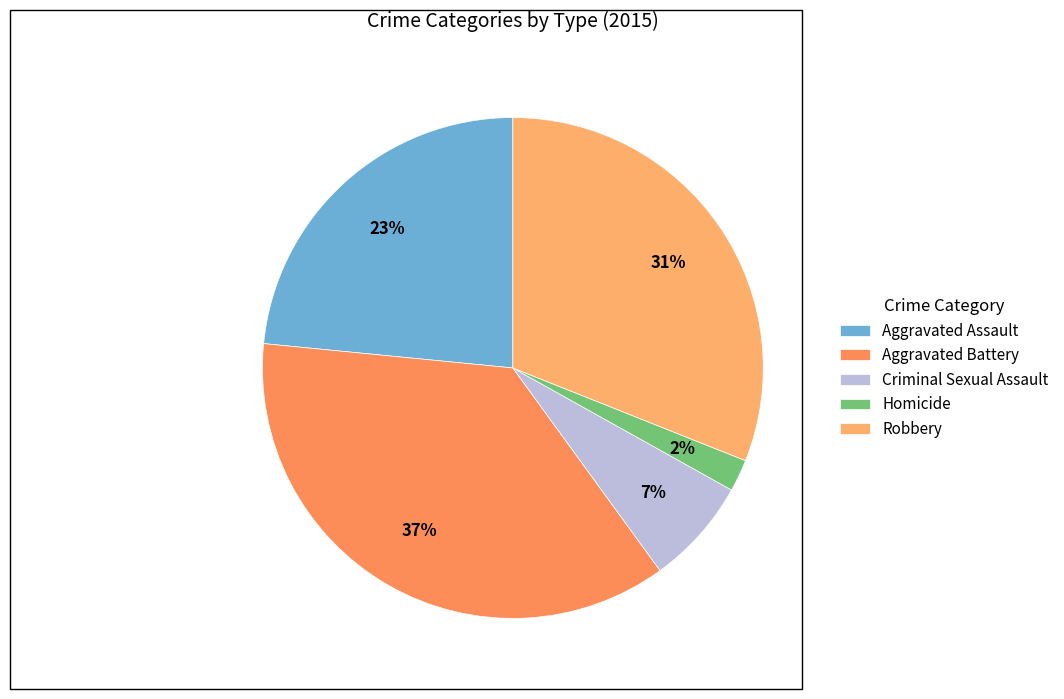

Count the number of slices in the pie.

5